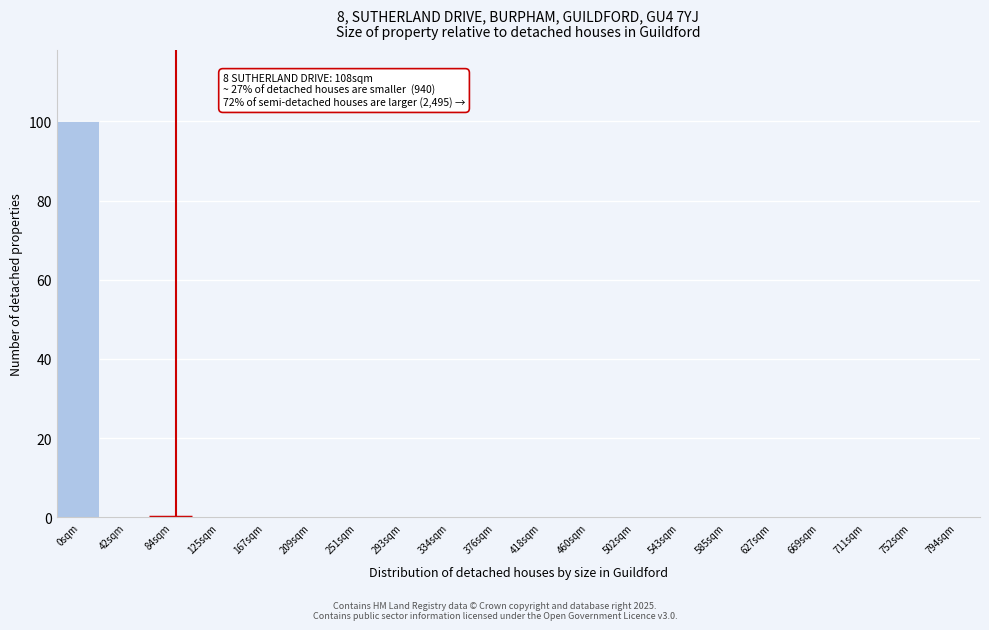

Reading right to left, list all the values displayed in this chart.

794sqm=0	752sqm=0	711sqm=0	669sqm=0	627sqm=0	585sqm=0	543sqm=0	502sqm=0	460sqm=0	418sqm=0	376sqm=0	334sqm=0	293sqm=0	251sqm=0	209sqm=0	167sqm=0	125sqm=0	84sqm=0	42sqm=0	0sqm=100